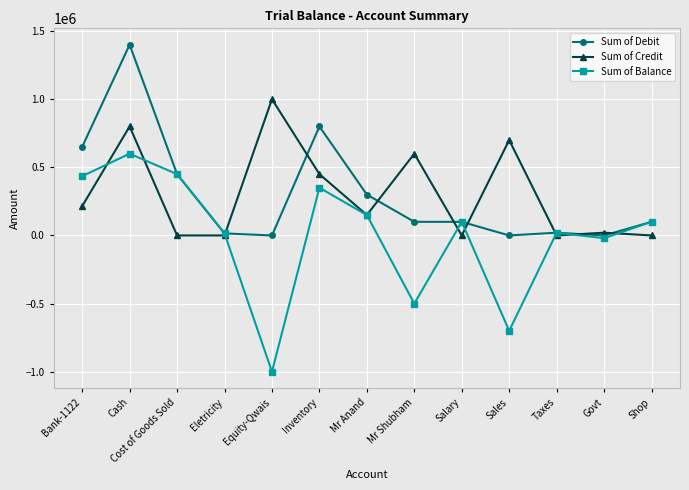

Where is the first local maximum for Sum of Debit?

Cash